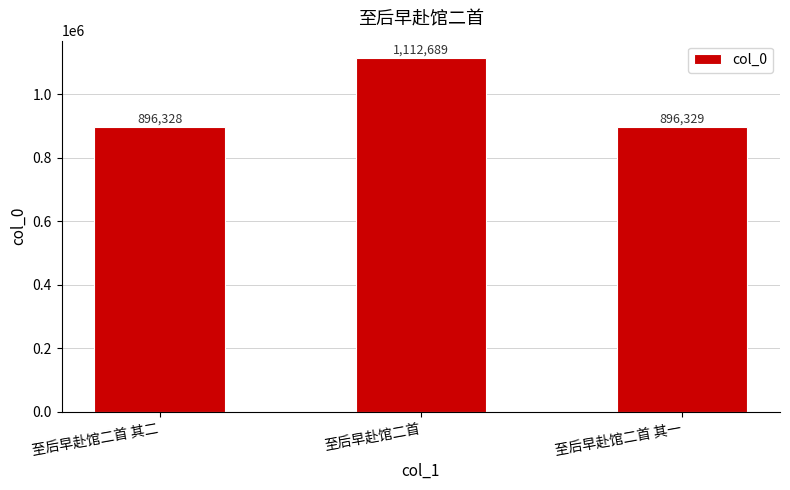

How many values are below 896329?

1